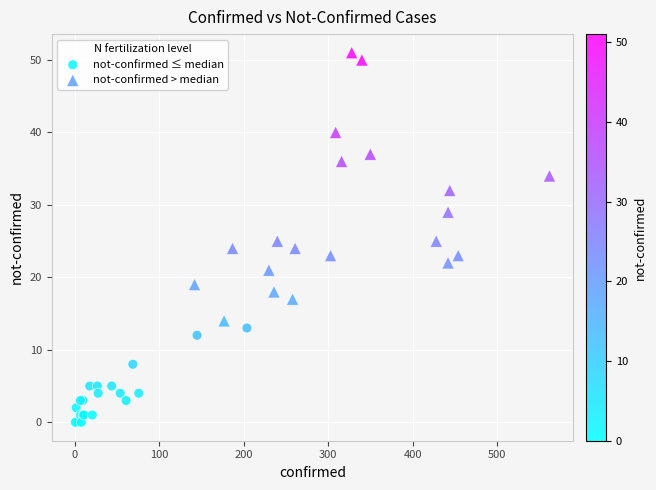

Which series reaches the maximum Y coordinate?

not-confirmed > median